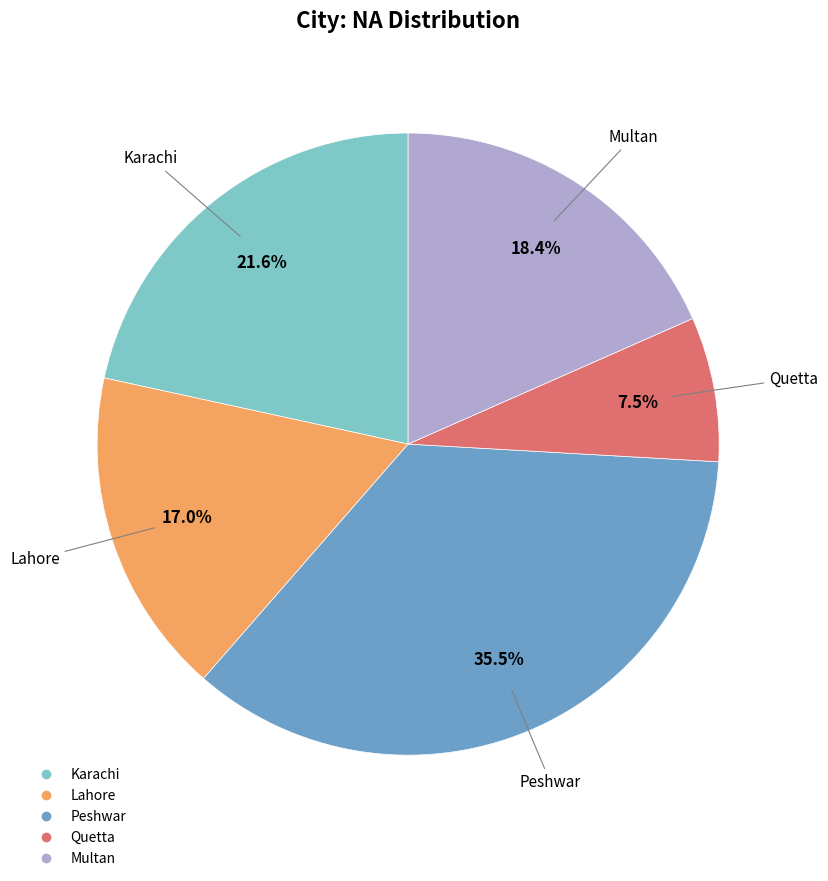

To the nearest percent, what is the difference between the largest and smallest slice percentages?

28%